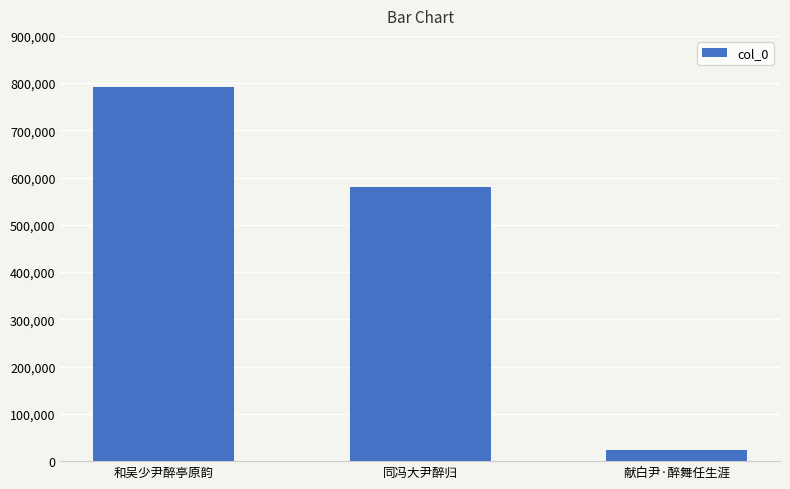

How many values are between 23377 and 791171?

3